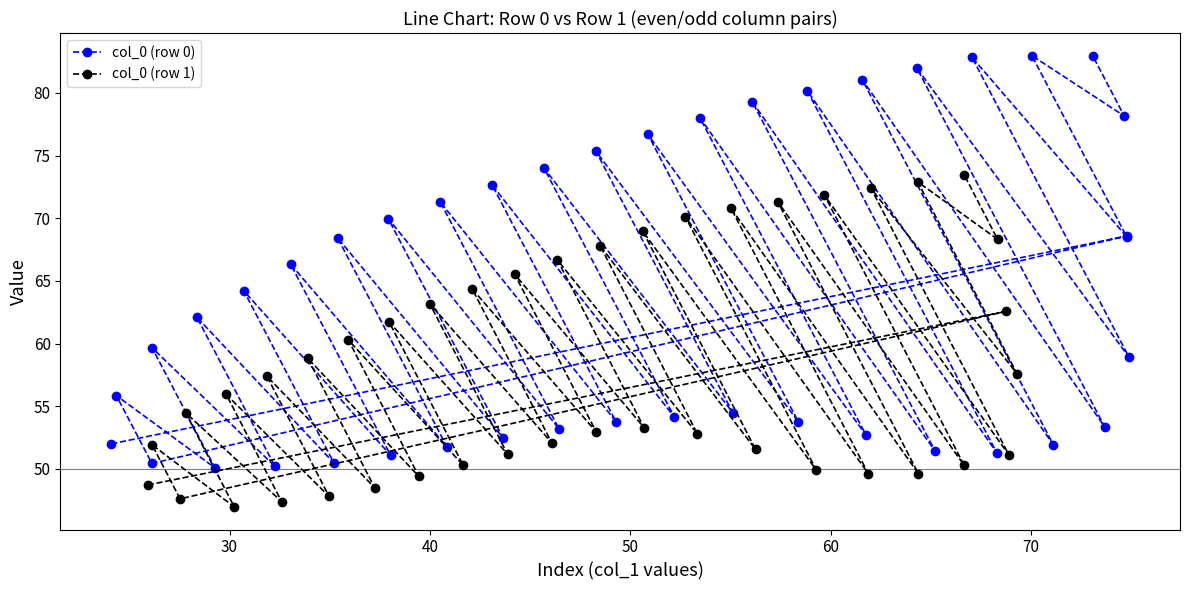

What is the value of the col_0 point at the 1st from the left?

52.0